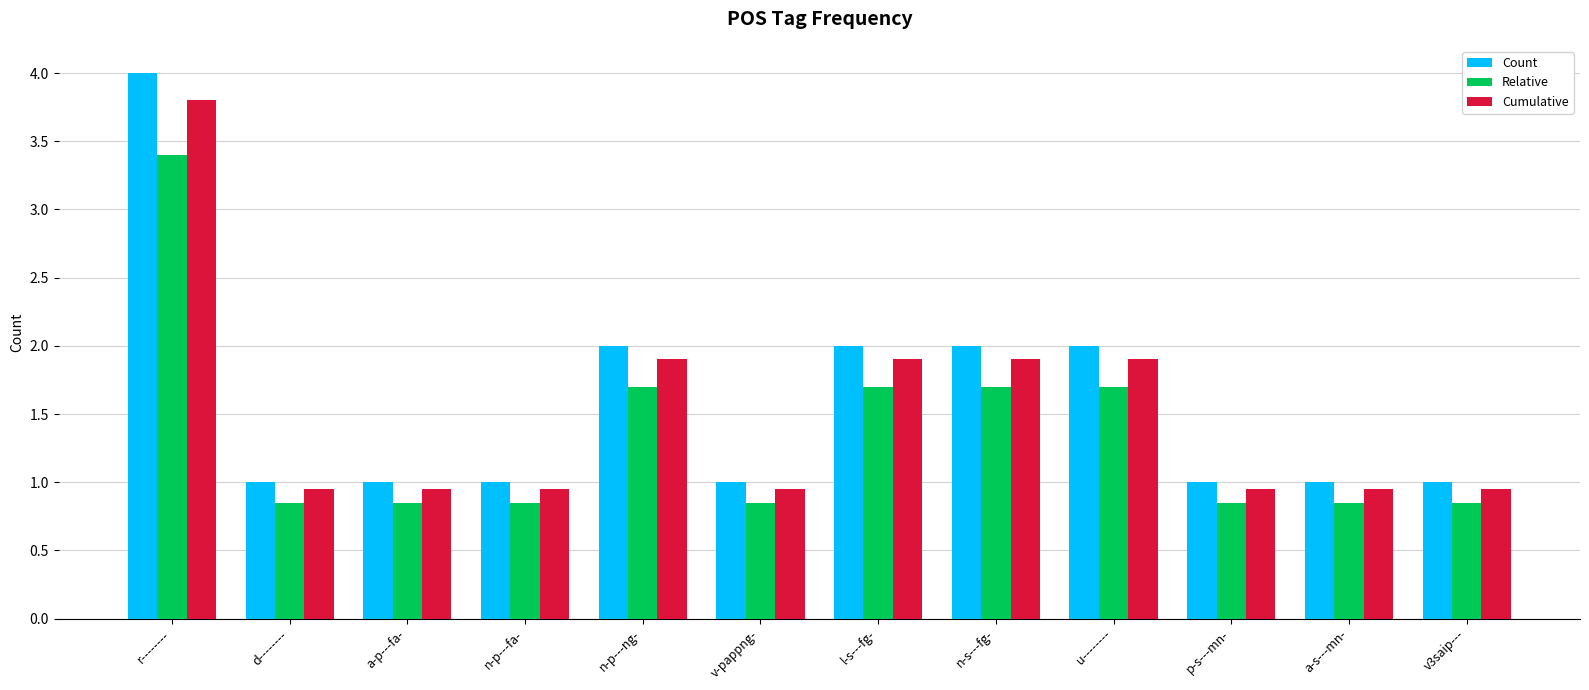

What value does the Count series have at n-p---fa-?

1.0